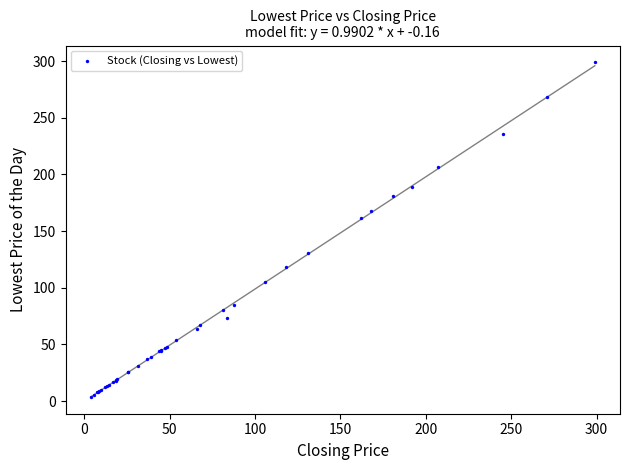

What Y value in the scatter plot is closest to 151?

162.0